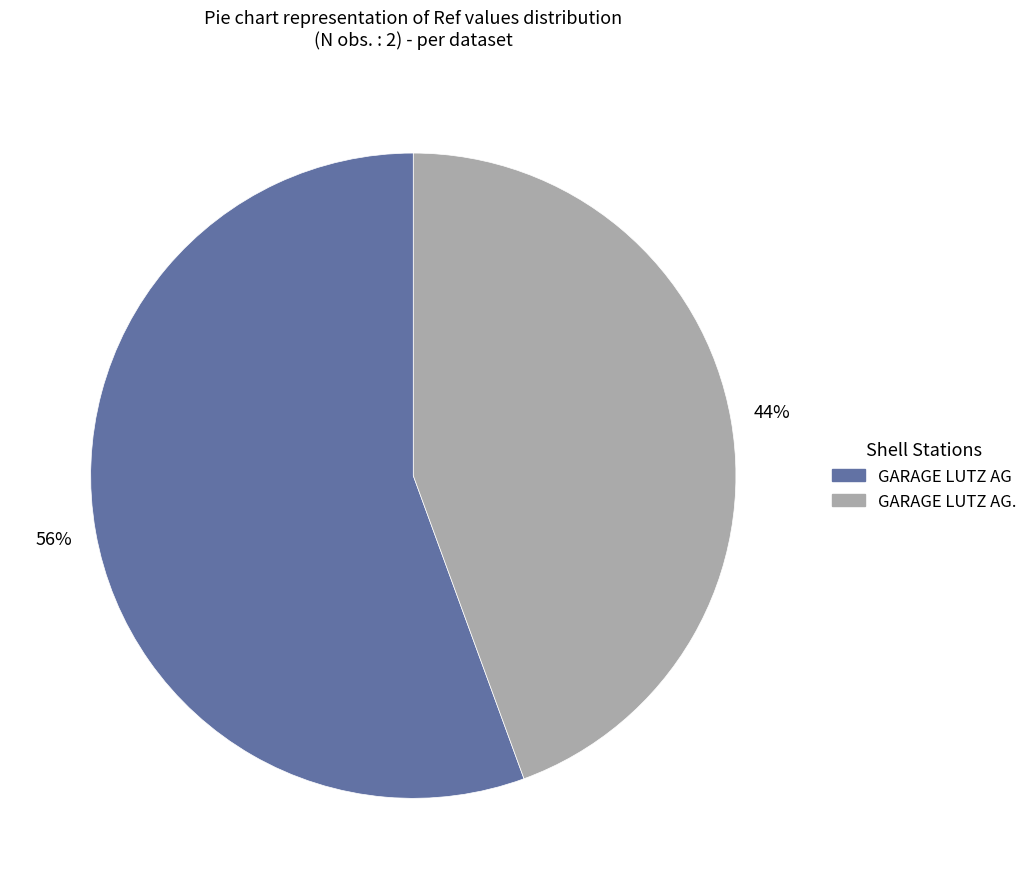

Does any single category account for the majority?

Yes